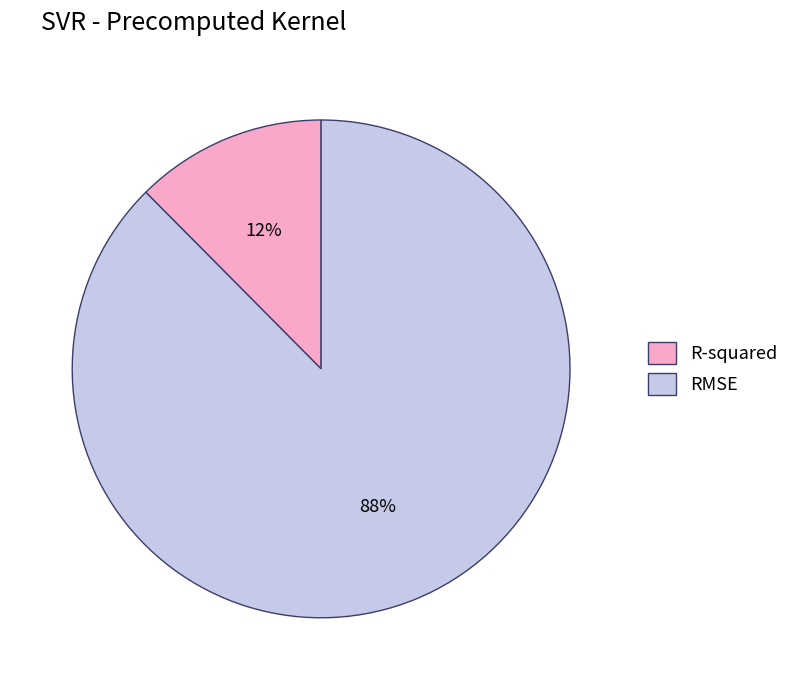

To the nearest percent, what is the combined percentage of R-squared and RMSE?

100%